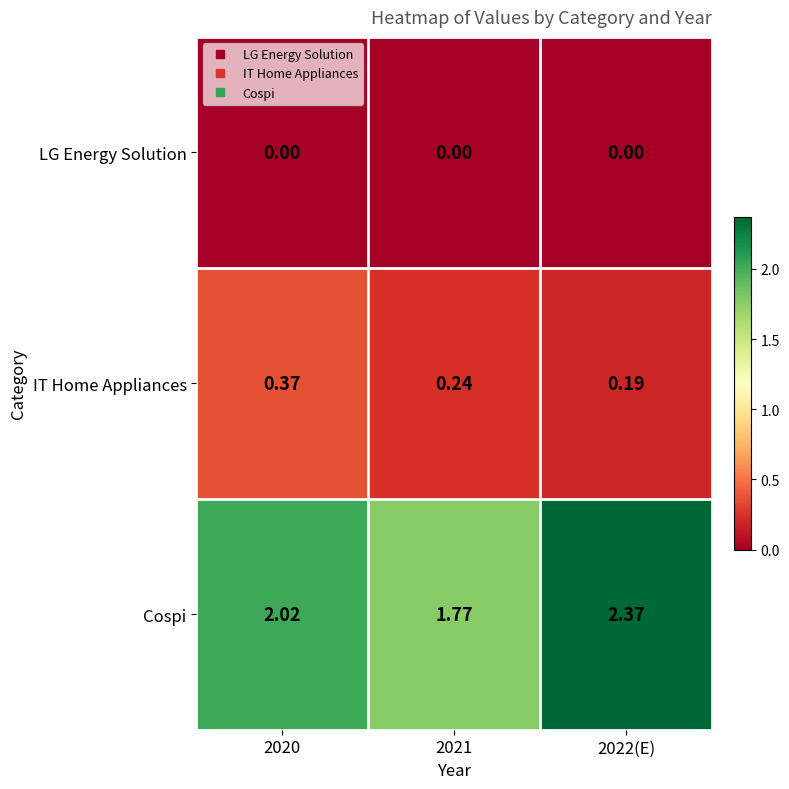

Which series has the widest spread of values?

Cospi